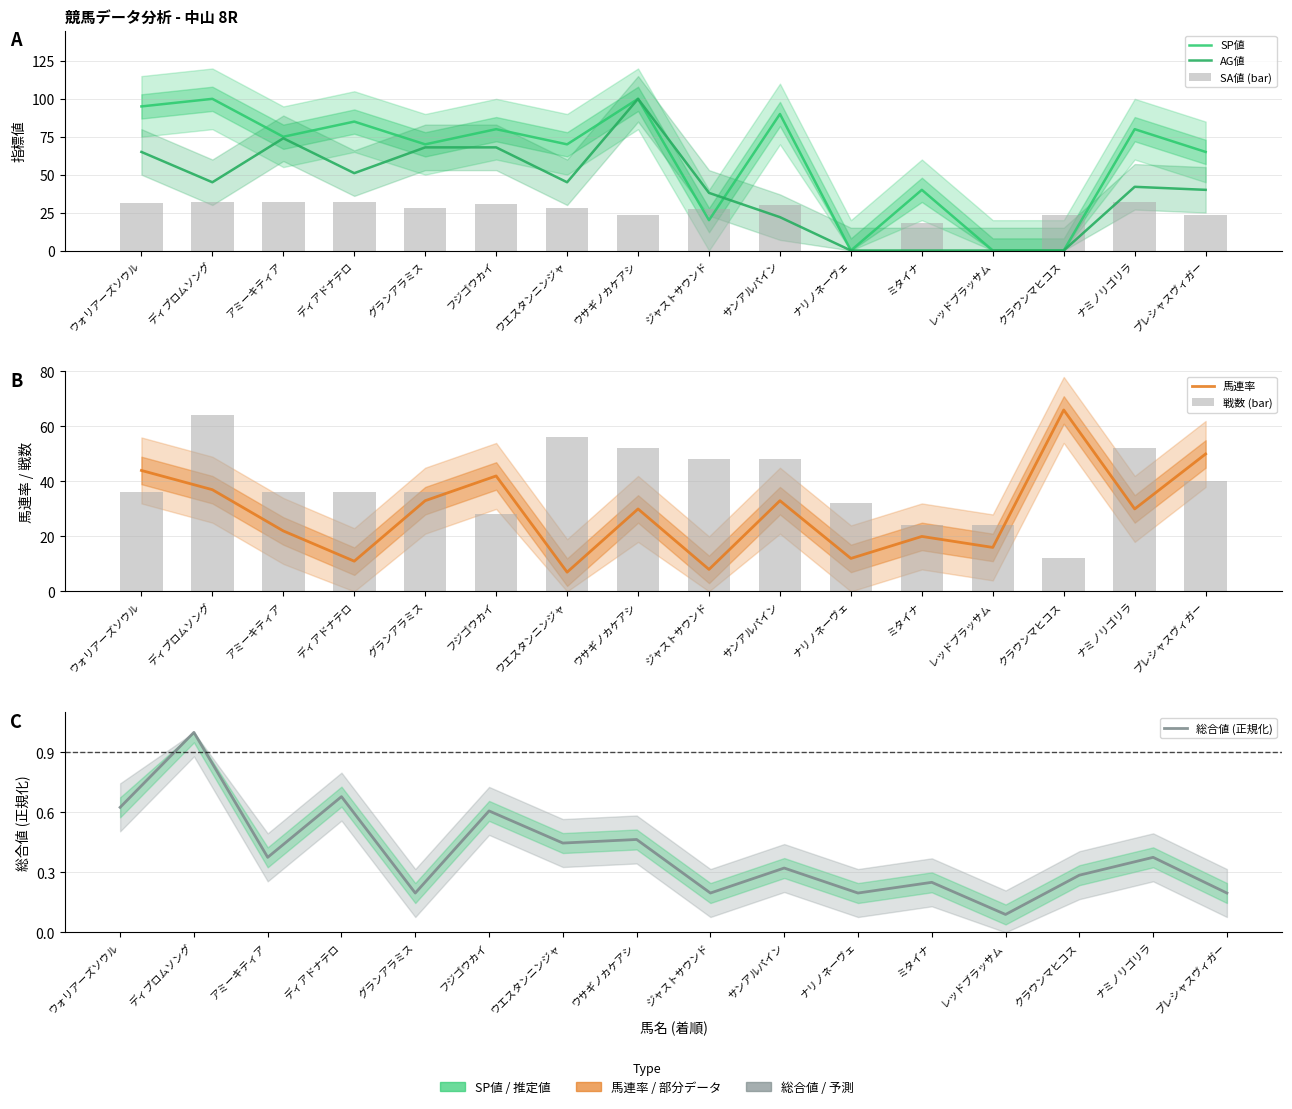

What is the difference between the 総合値 (正規化) values at プレシャスヴィガー and ミタイナ?

0.1